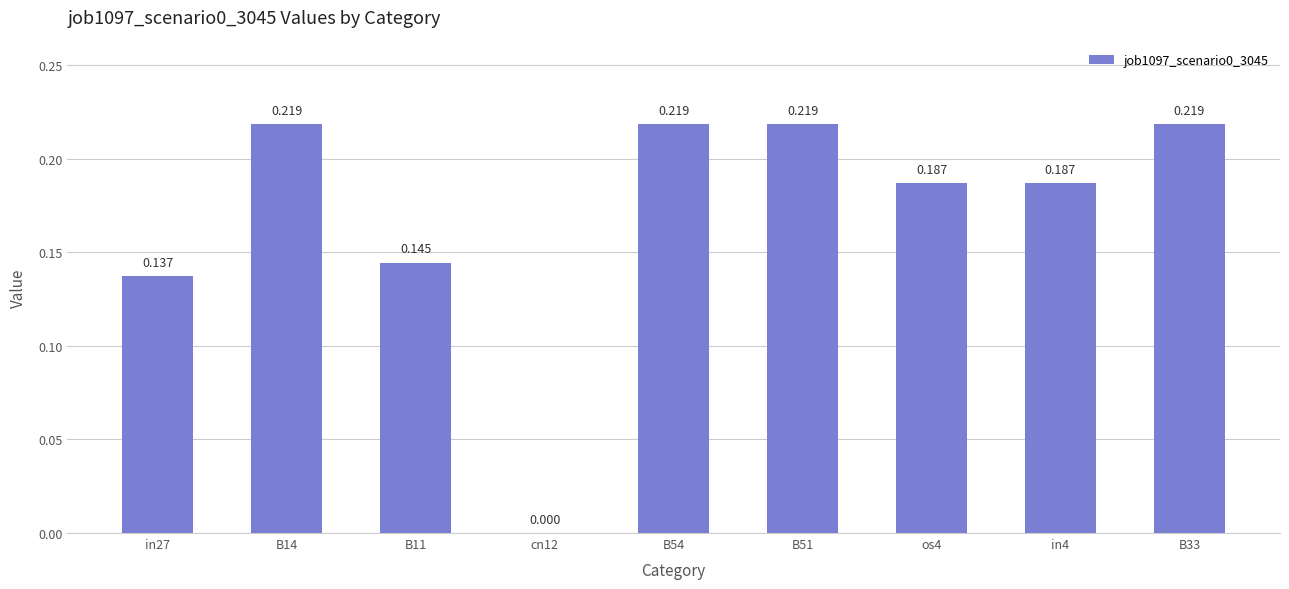

Between B11 and in4, which is larger?

in4